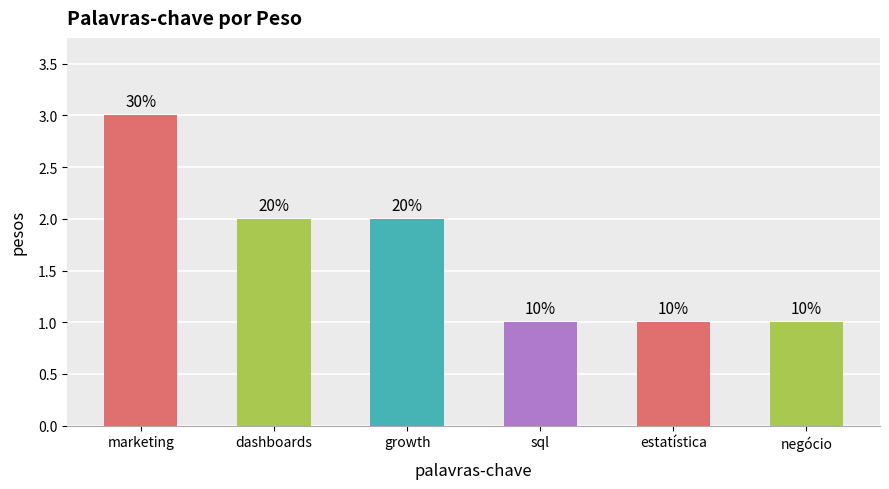

What is the difference between the maximum and second lowest values?

2